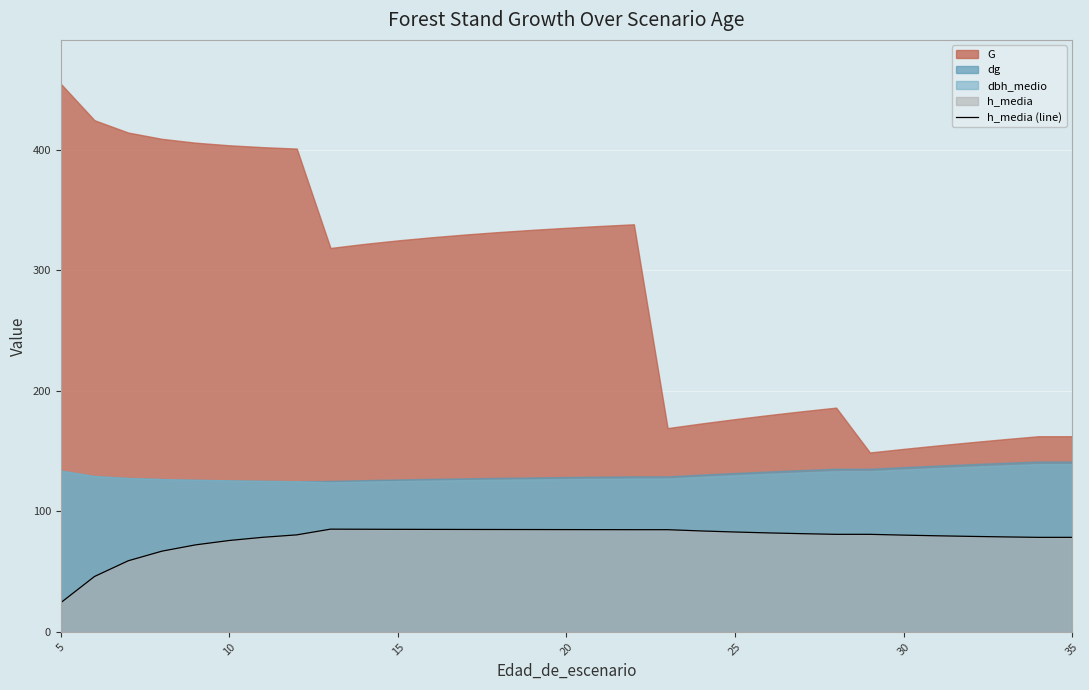

What is the highest value of the h_media (line) series?

85.2